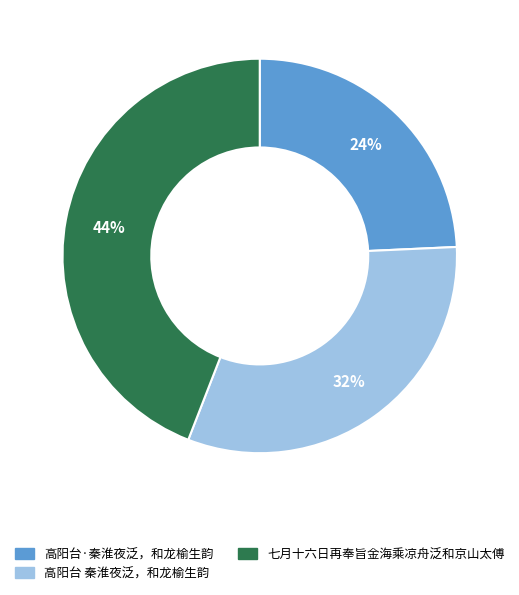

Is the sum of 高阳台·秦淮夜泛，和龙榆生韵 and 高阳台 秦淮夜泛，和龙榆生韵 greater than half?

Yes